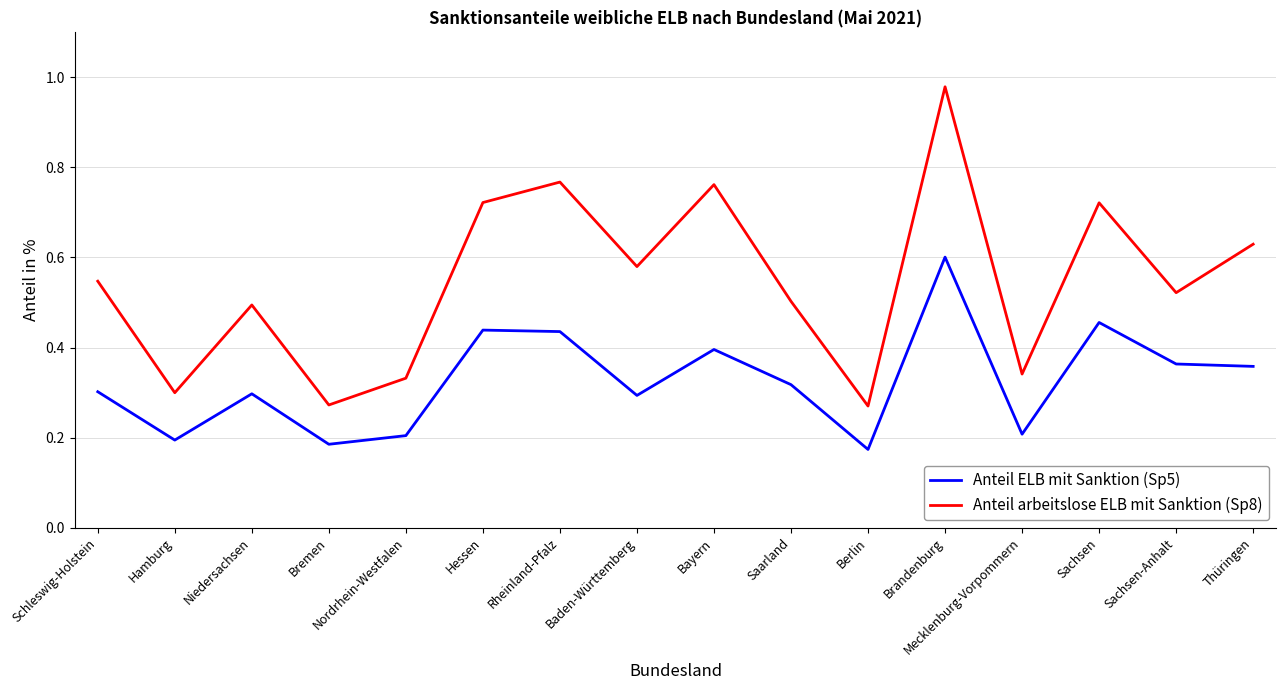

Where is the first local maximum for Anteil arbeitslose ELB mit Sanktion (Sp8)?

Niedersachsen